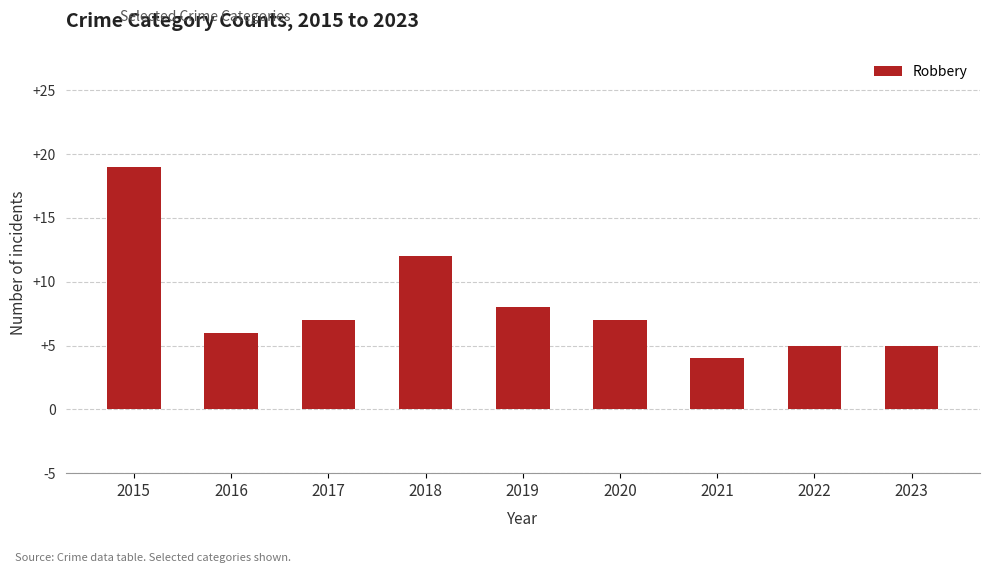

What is the value of the 7th bar from the left?

4